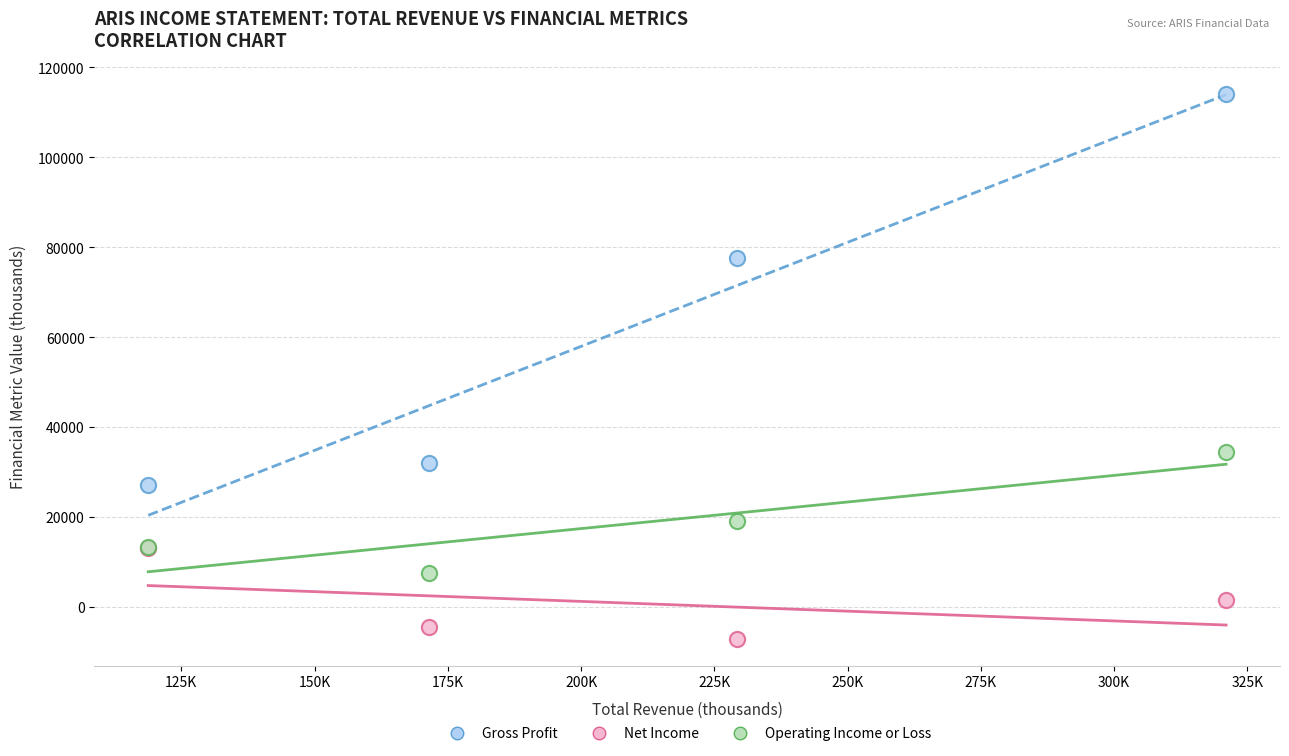

In the Gross Profit series, what Y value is closest to 70600?

77600